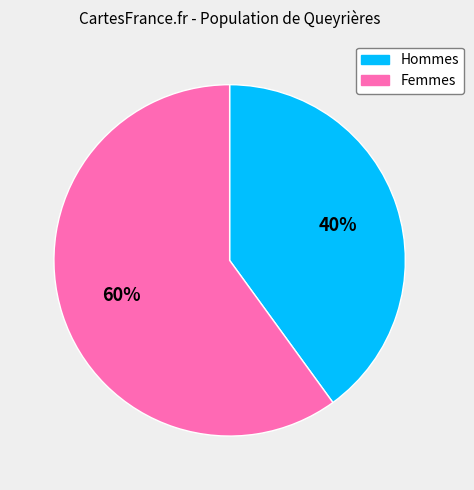

Count the number of slices in the pie.

2